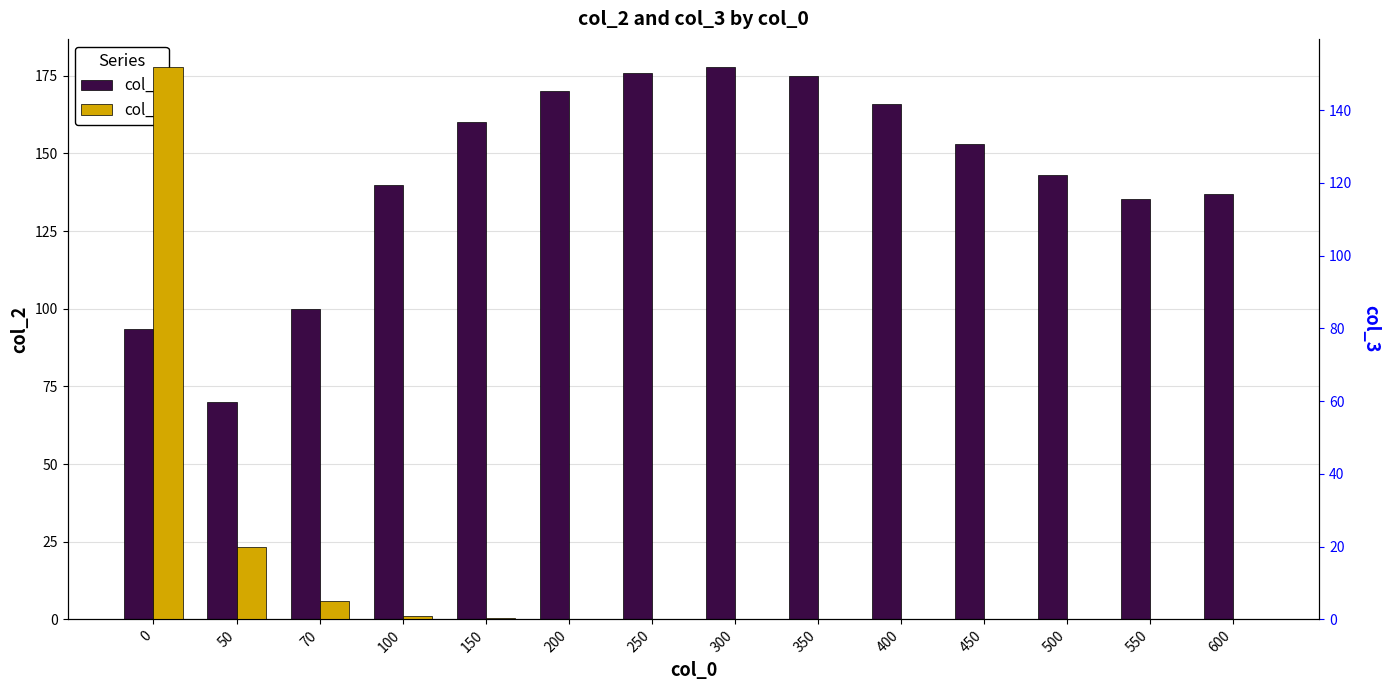

How many values in the col_2 series exceed 153?

6